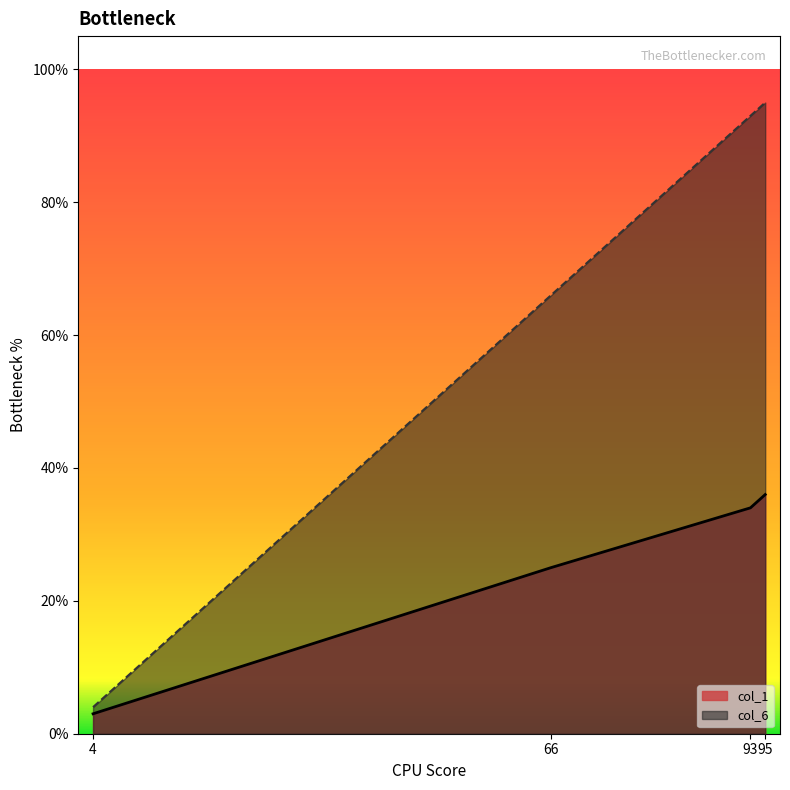

What is the sum of the col_1 values at 95 and 4?

39